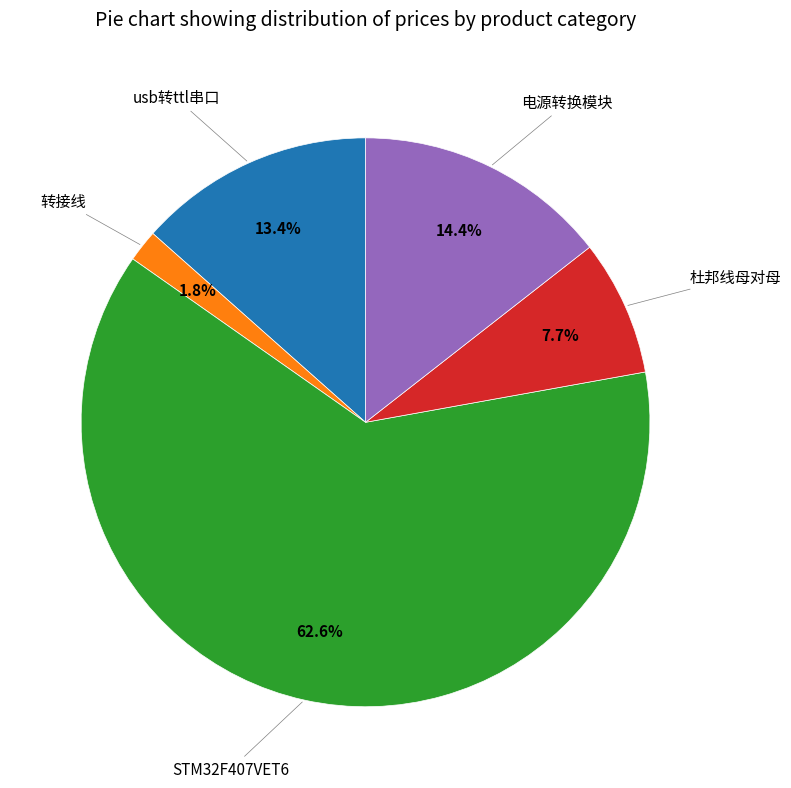

To the nearest percent, what is the average slice percentage?

20%